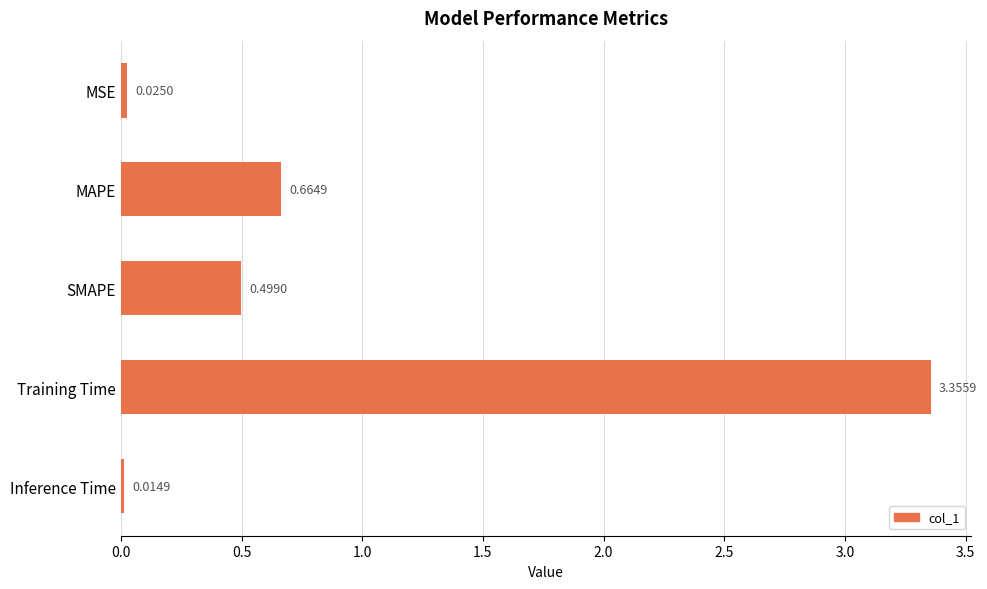

What is the label of the 5th bar from the top?

Inference Time